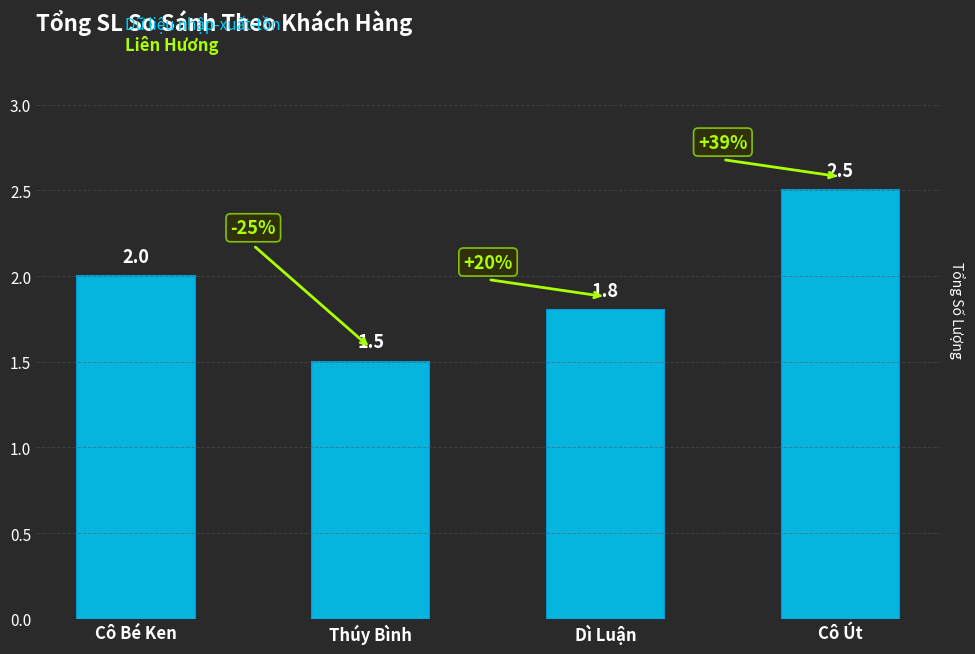

Which has a higher value, Cô Út or Thúy Bình?

Cô Út